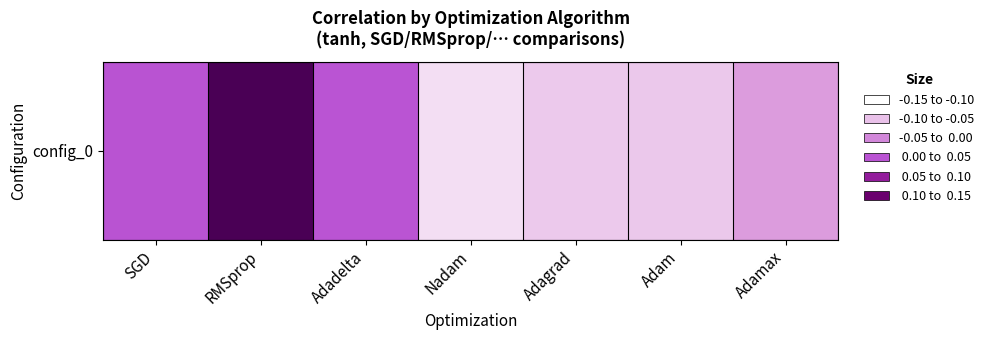

What is the sum of all values?

-0.3